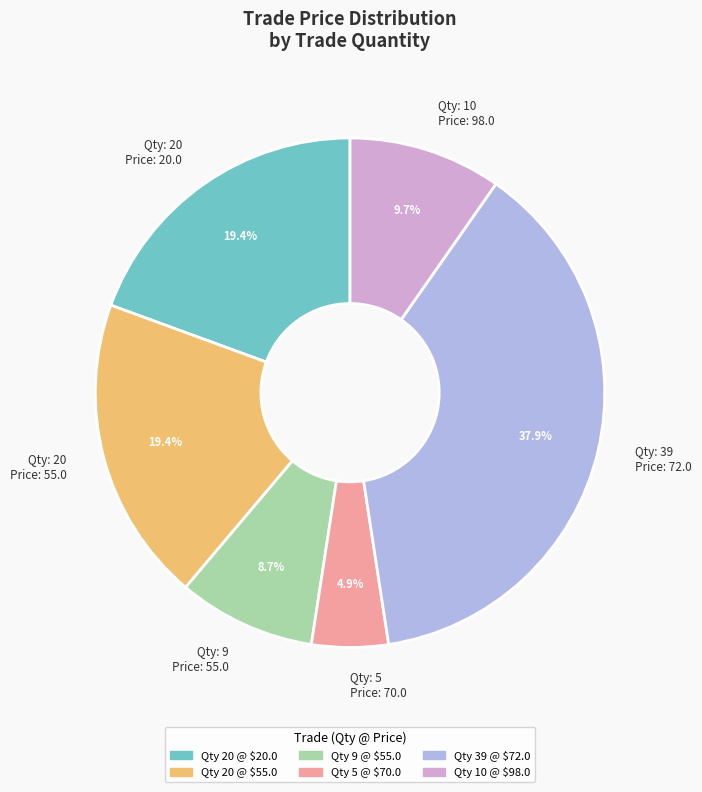

Which slice is the smallest?

Qty: 5 Price: 70.0